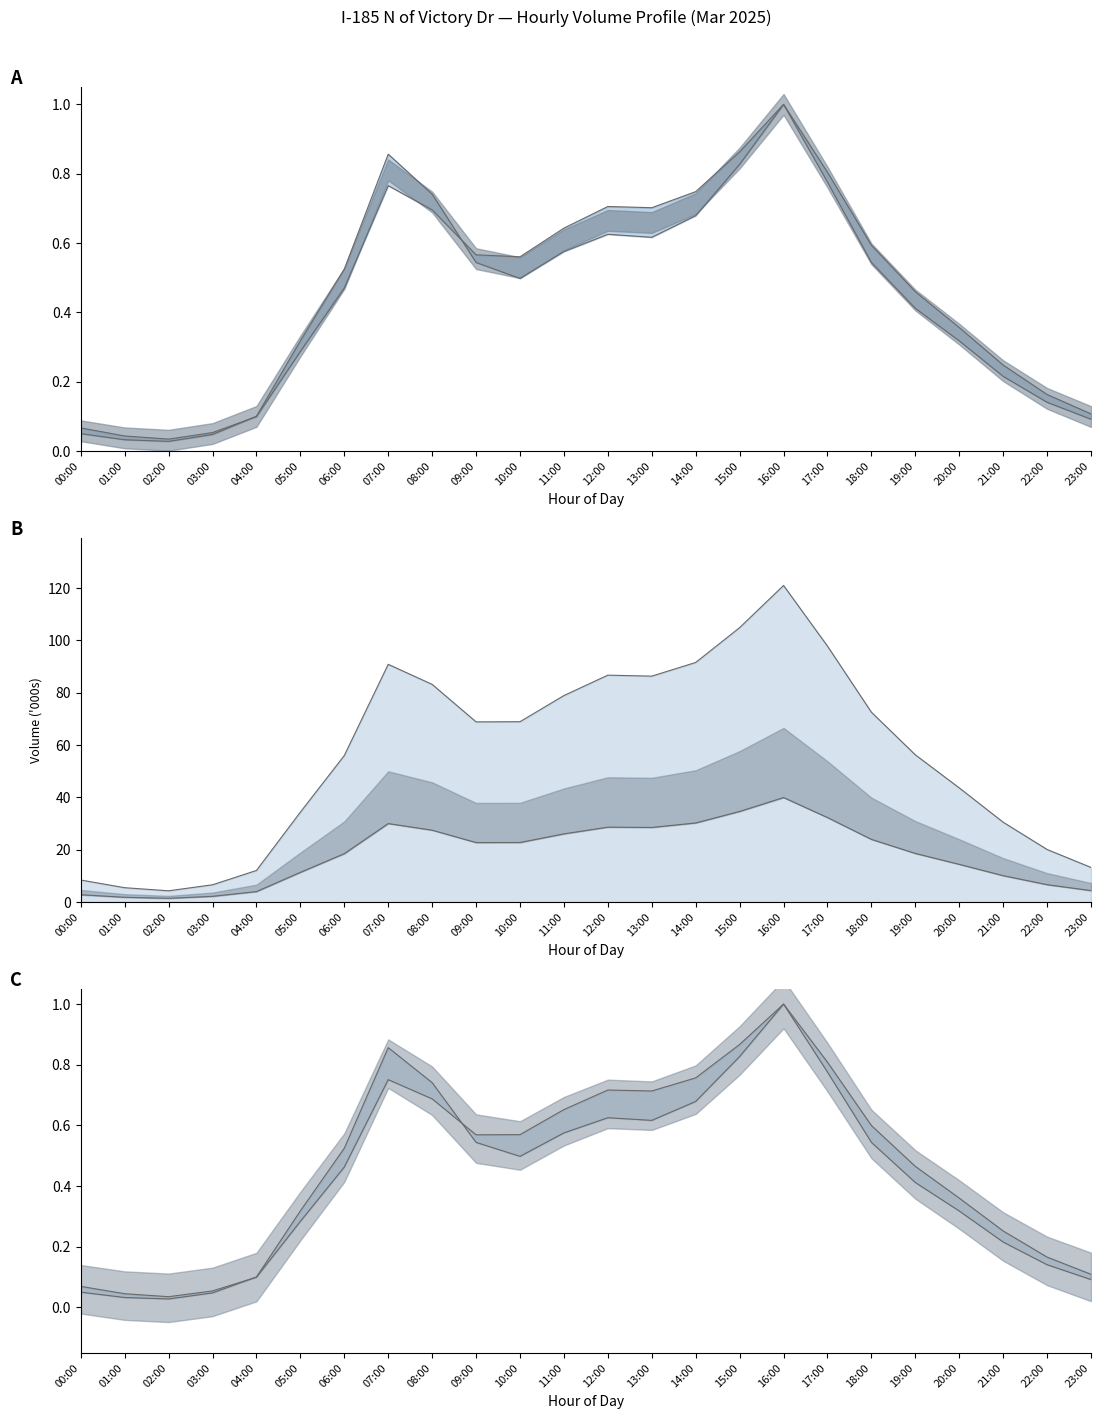

True or false: Total norm and Total lower cross at least once.

False